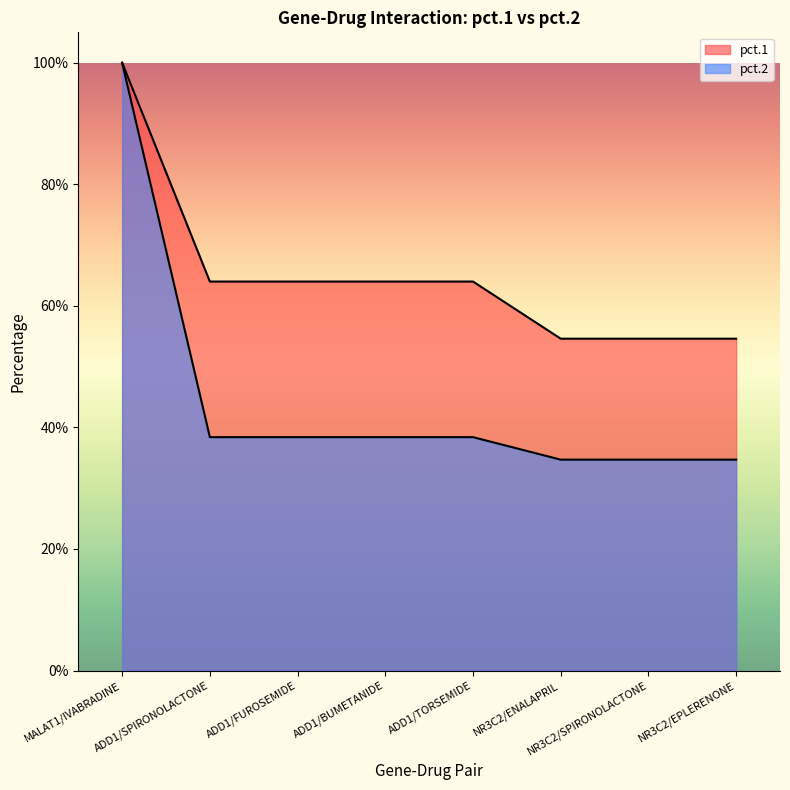

Between ADD1/BUMETANIDE and NR3C2/EPLERENONE, which series saw the biggest shift?

pct.1